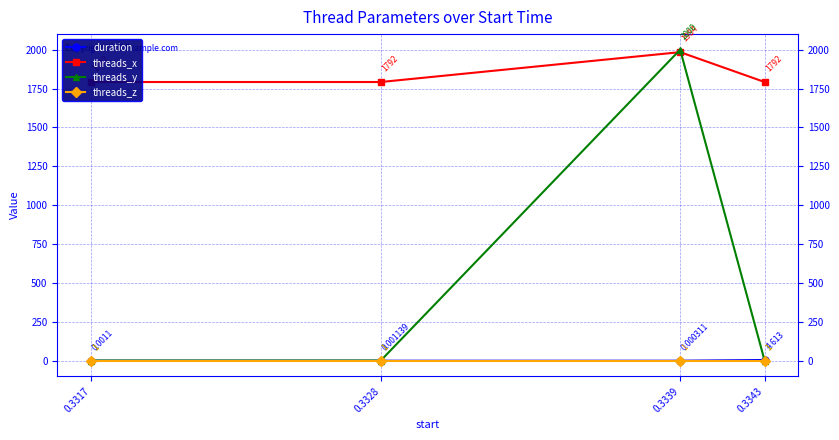

Is it true that threads_z equals 1.0 at 0.3317?

True